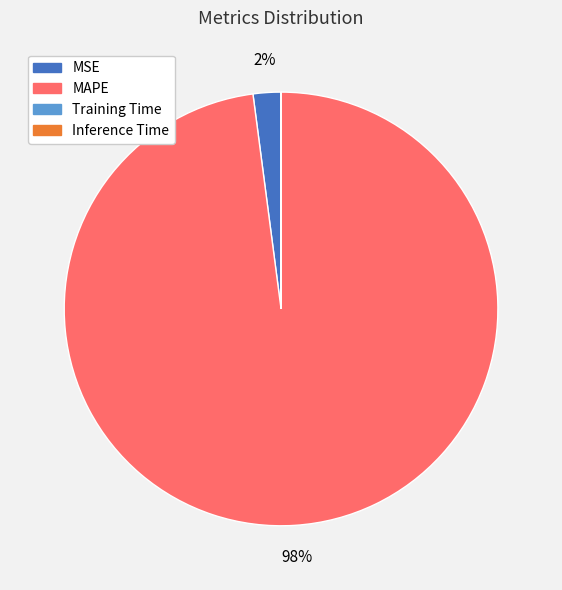

True or false: MAPE accounts for 98% of the total.

True